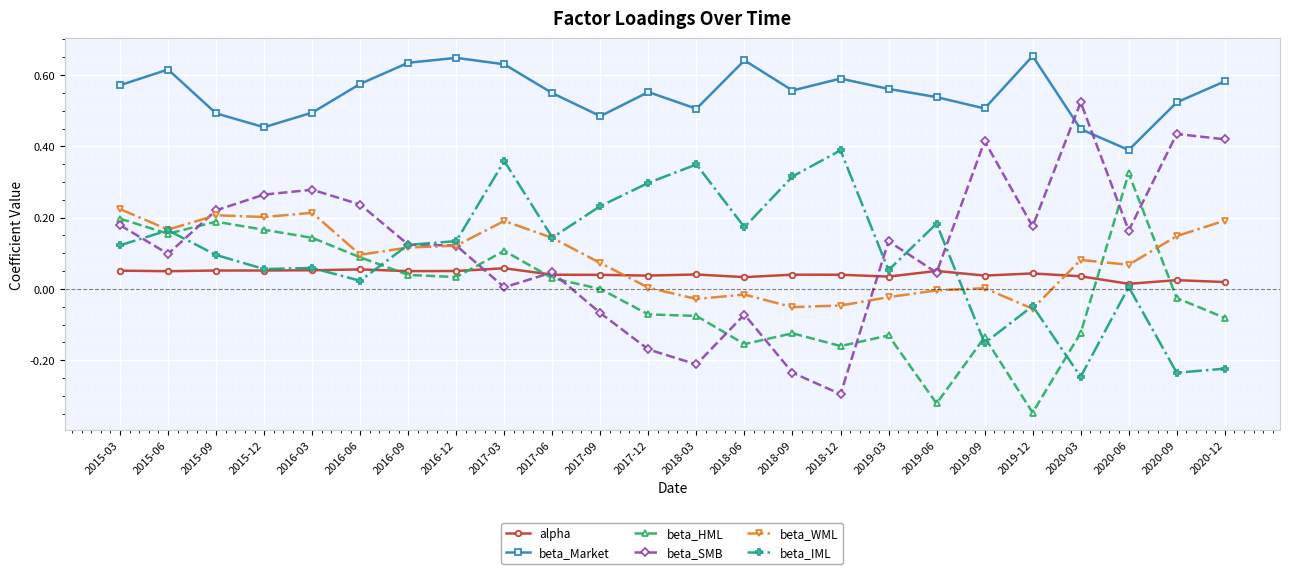

Is it true that alpha equals 0.0 at 2015-06?

True